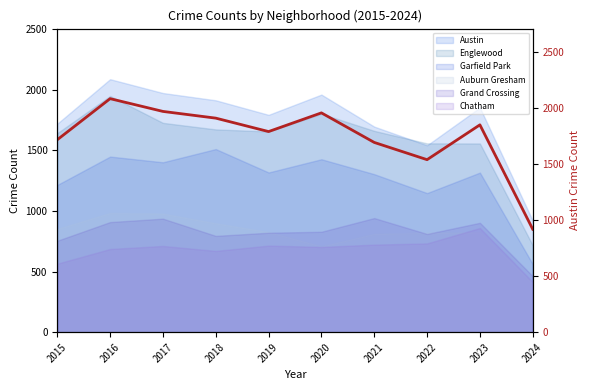

Is it true that the value at 2017 is 1972?

True